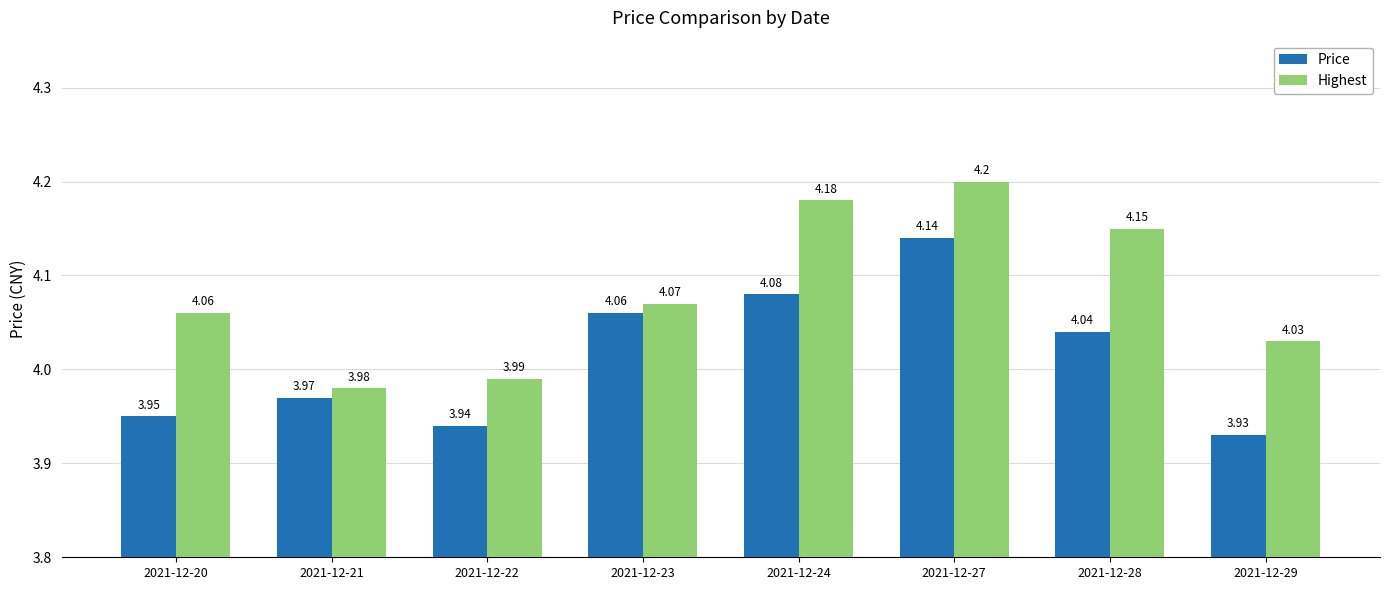

List the series in order of their peak value, highest first.

Highest, Price